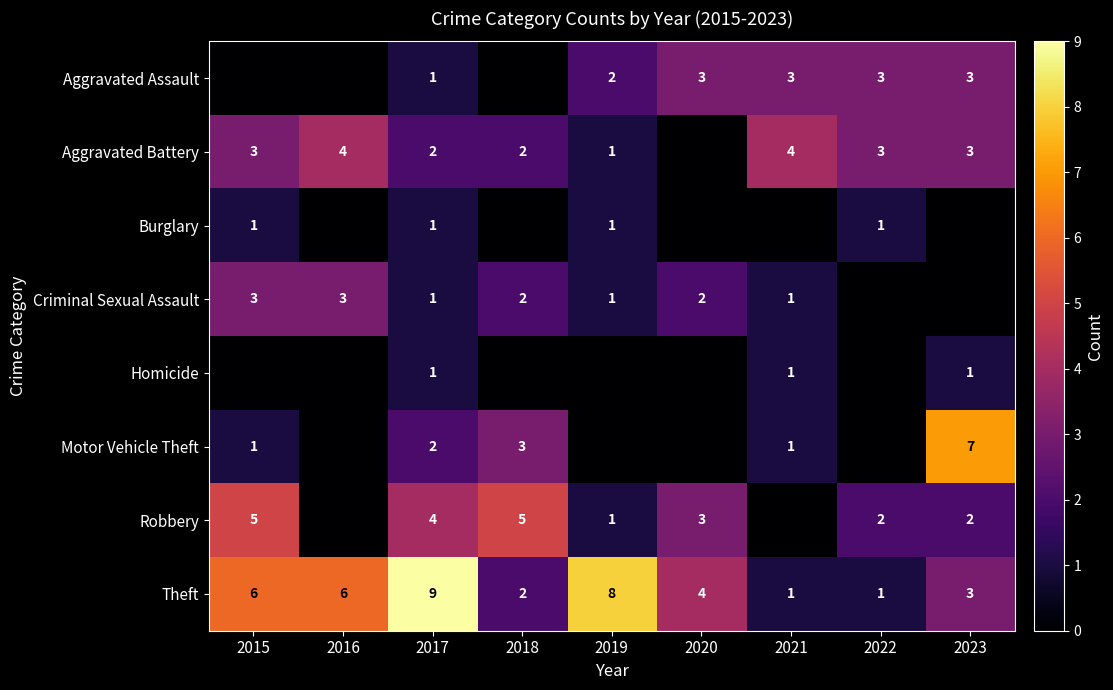

What is the sum of the Criminal Sexual Assault values at 2016 and 2020?

5